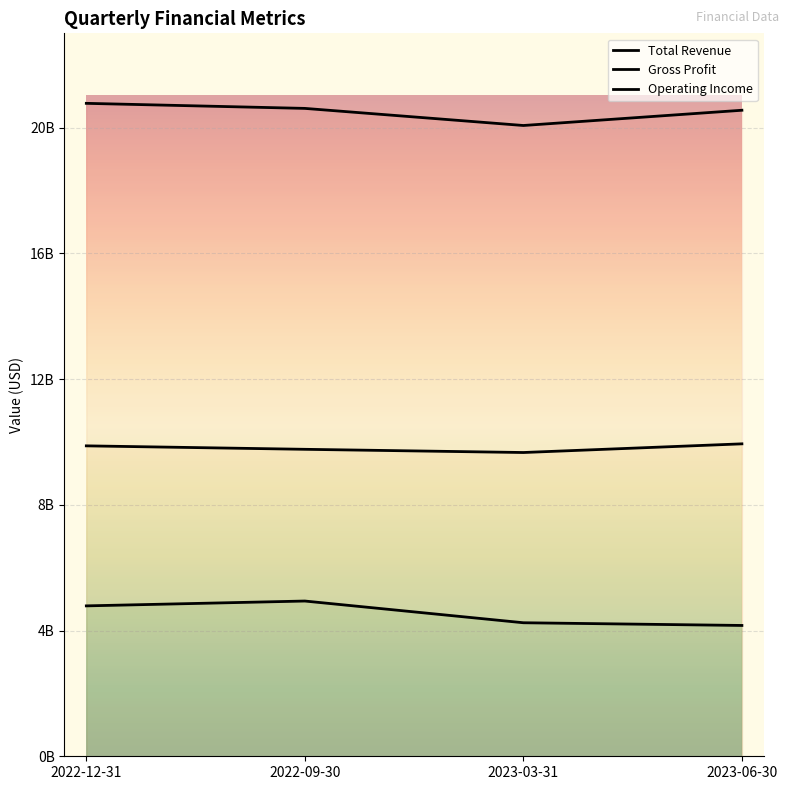

Between 2022-09-30 and 2023-06-30, which series saw the biggest shift?

Operating Income